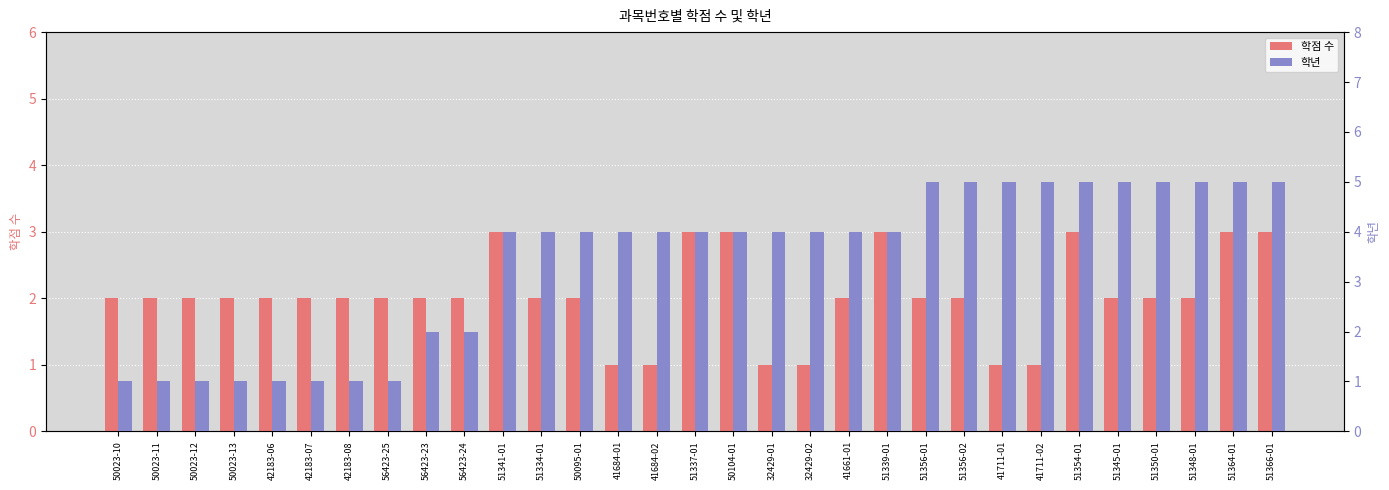

The value of 학년 at 41684-01 is 1. True or false?

False